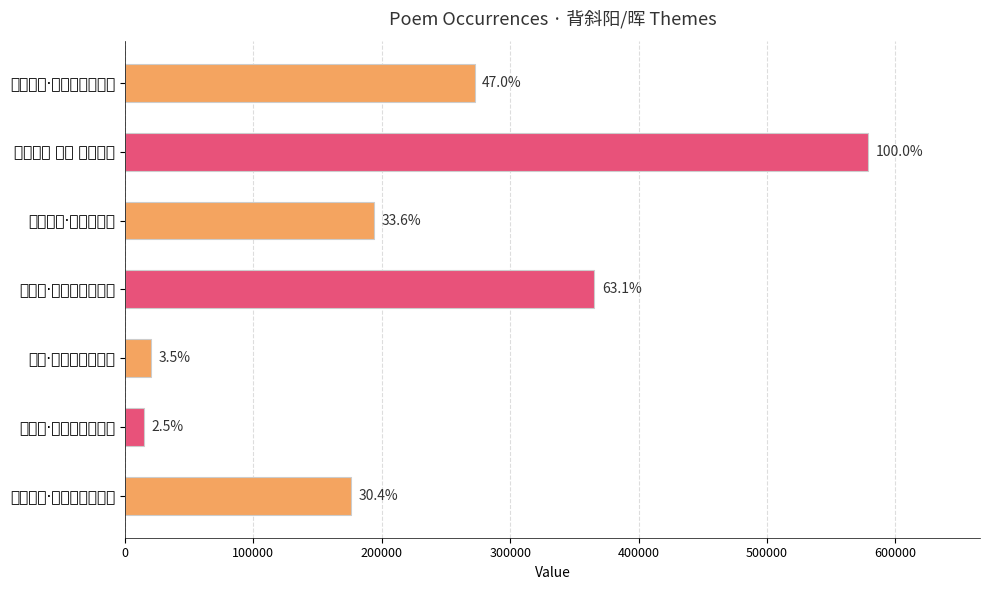

How many bars are there in total?

7